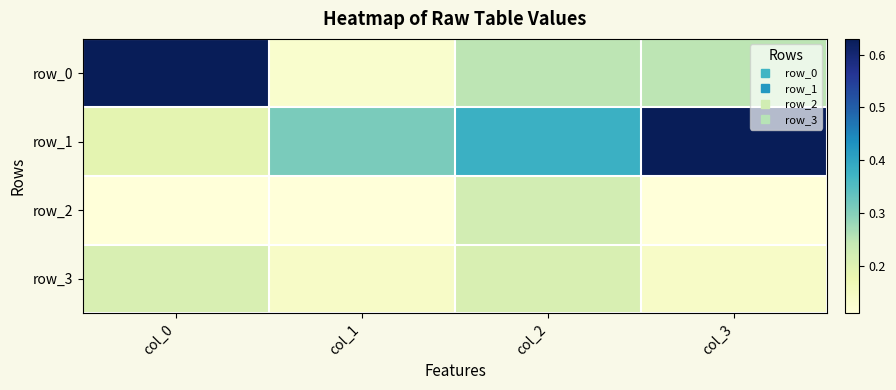

What is the approximate value of row_0 at col_3?

0.2